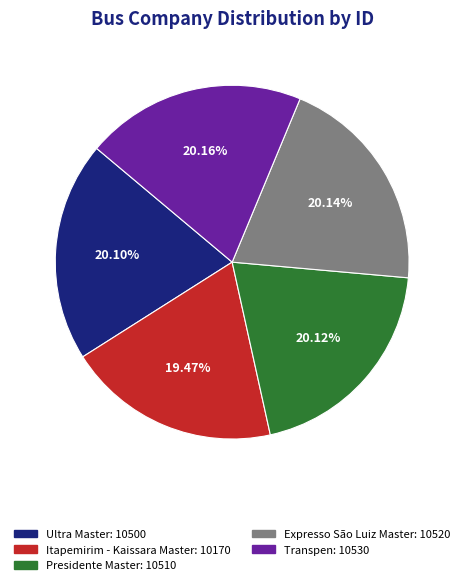

Is the sum of Transpen and Itapemirim - Kaissara Master greater than half?

No